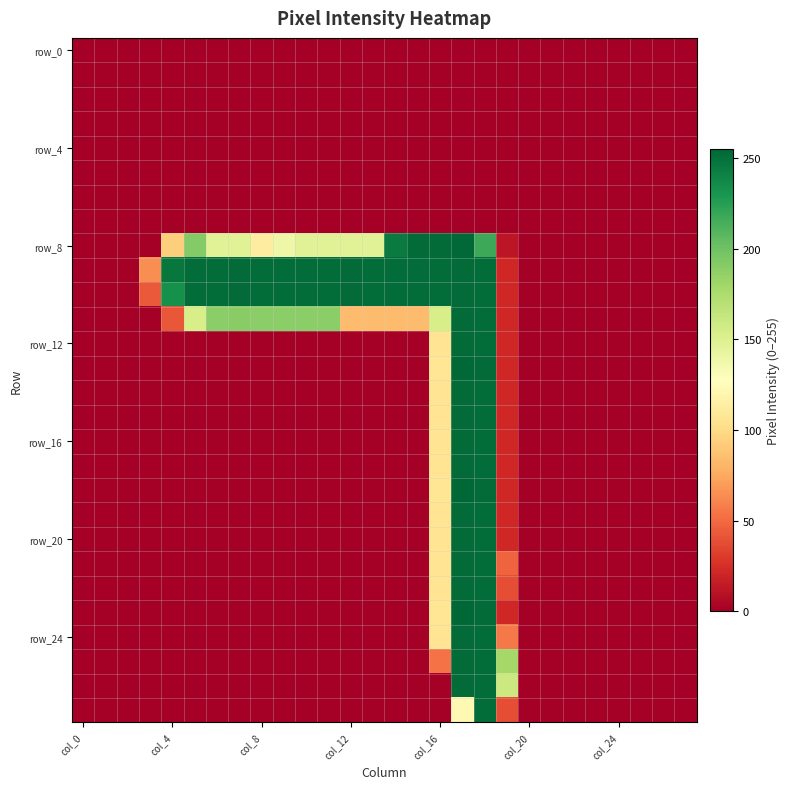

At how many categories does at least one series exceed 234?

15